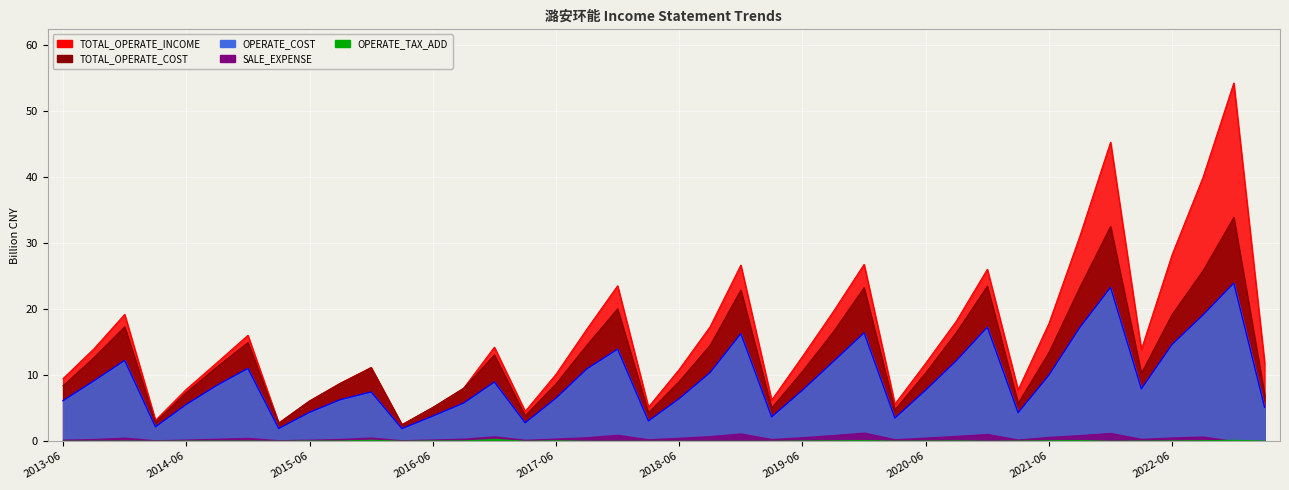

How many data points in TOTAL_OPERATE_INCOME are less than 12?

20